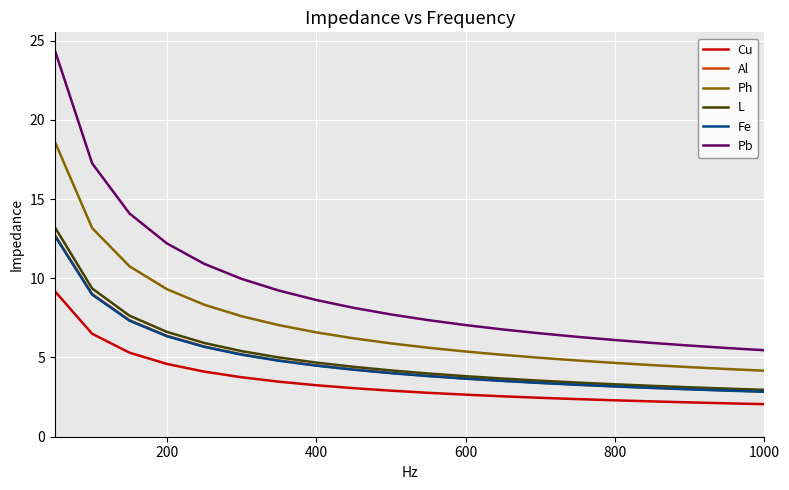

Which series has the widest spread of values?

Pb